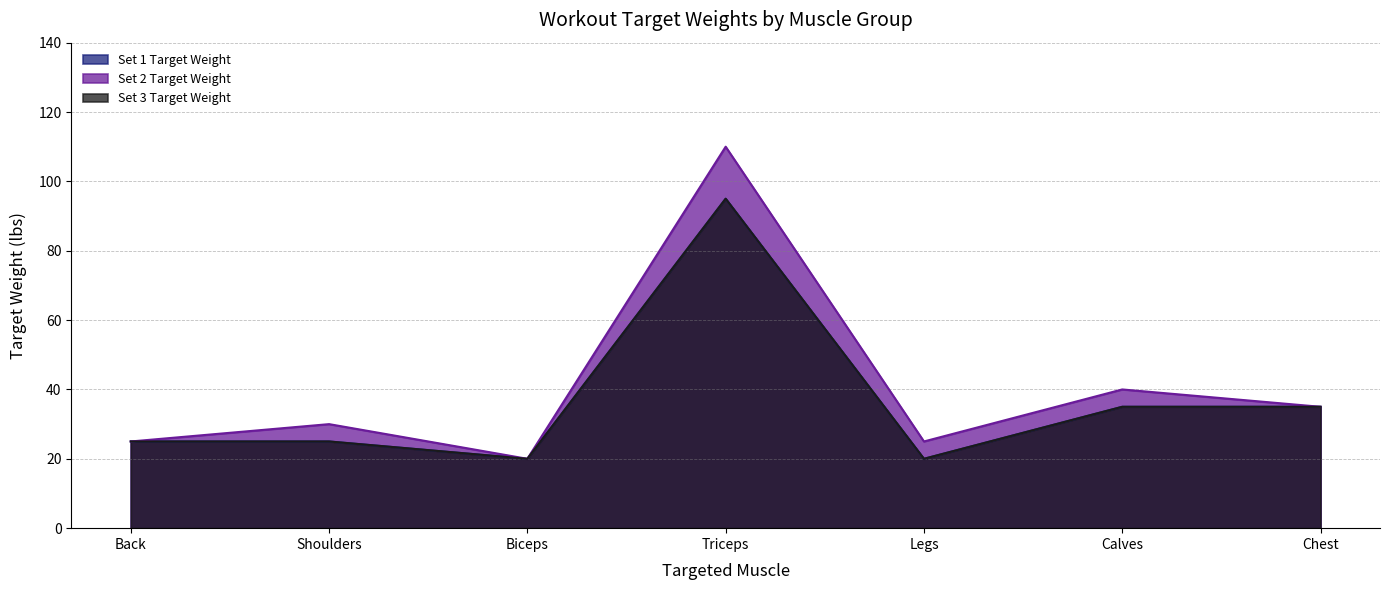

True or false: Set 3 Target Weight and Set 2 Target Weight cross at least once.

False